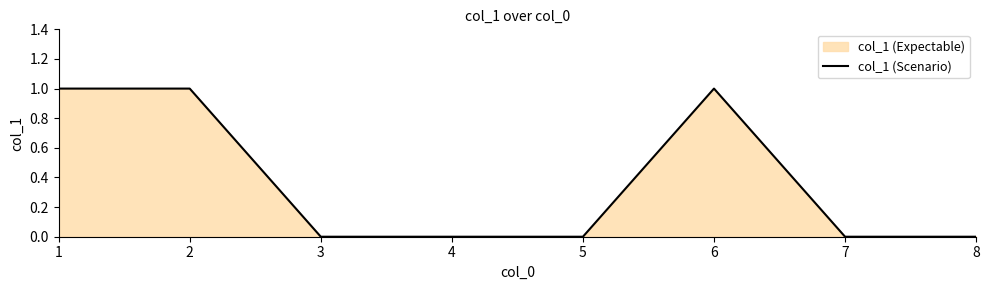

At which label is the value closest to 0?

3